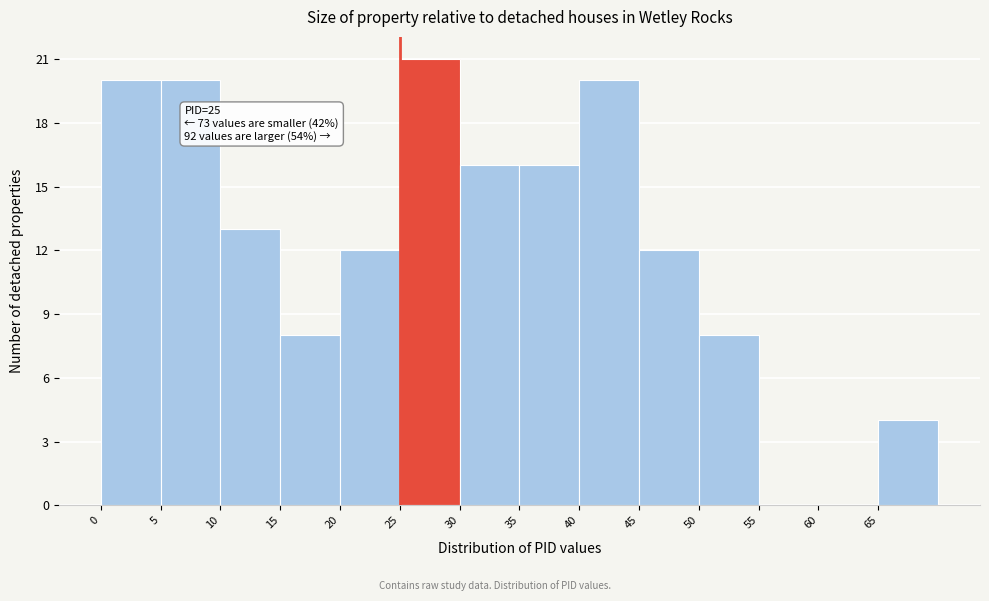

Which range on the x-axis has the tallest bar?

25 to 30